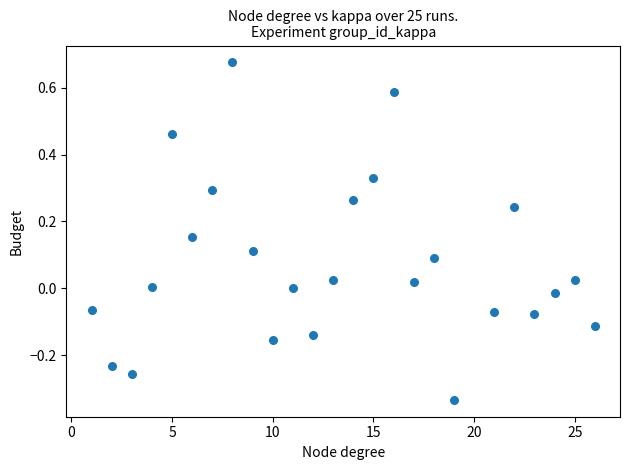

What is the range of X values (max minus min)?

25.0